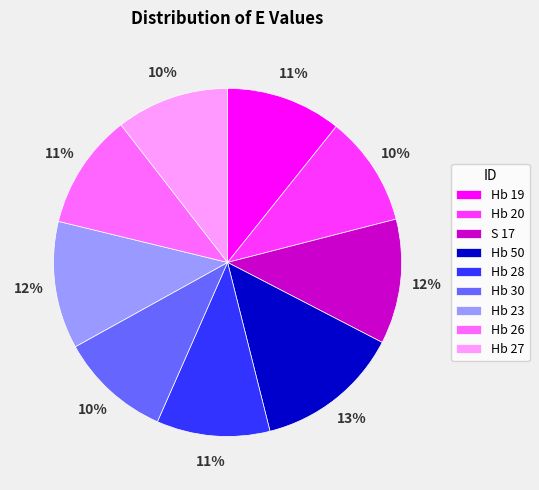

What percentage is the Hb 23 slice, to the nearest percent?

12%